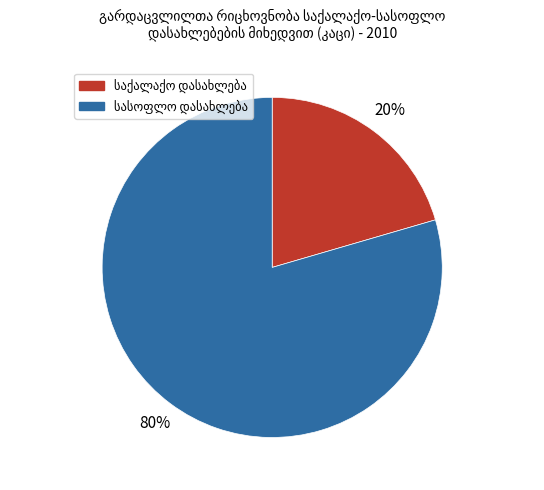

To the nearest percent, what is the average slice percentage?

50%